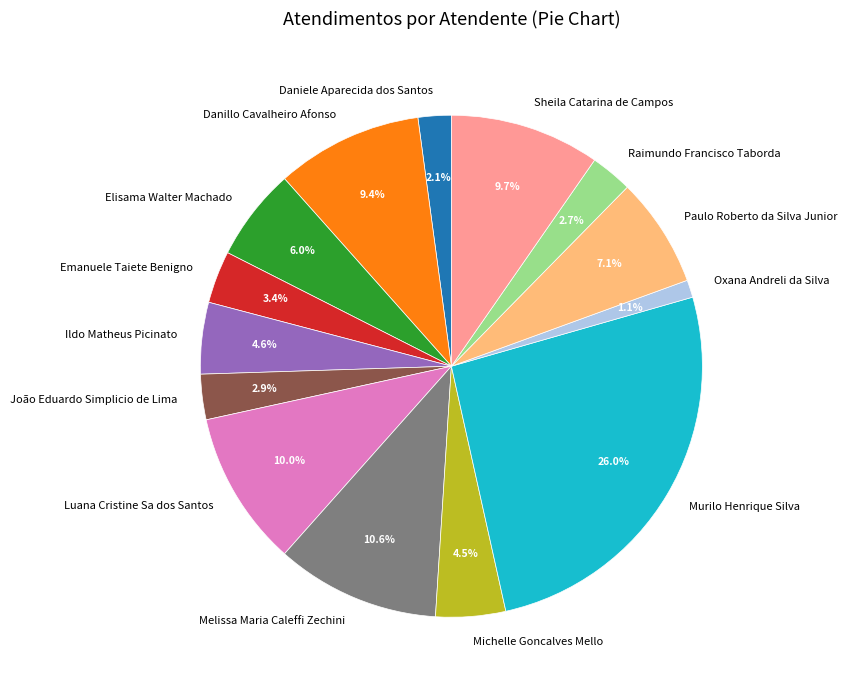

To the nearest percent, what is the difference between the Sheila Catarina de Campos and Raimundo Francisco Taborda slice percentages?

7%